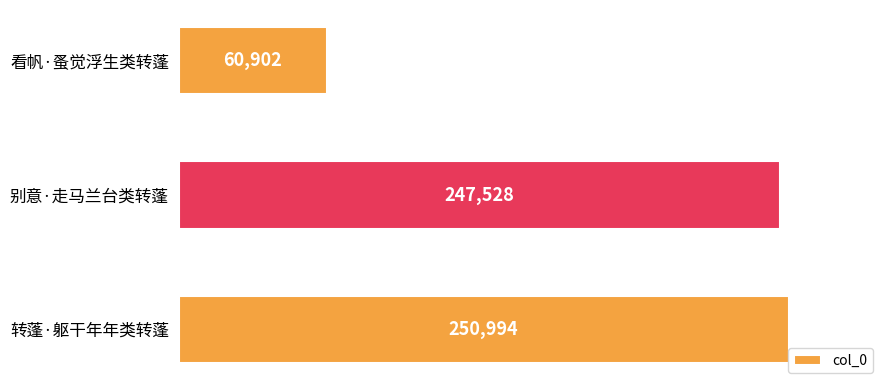

Does the chart contain any negative values?

No